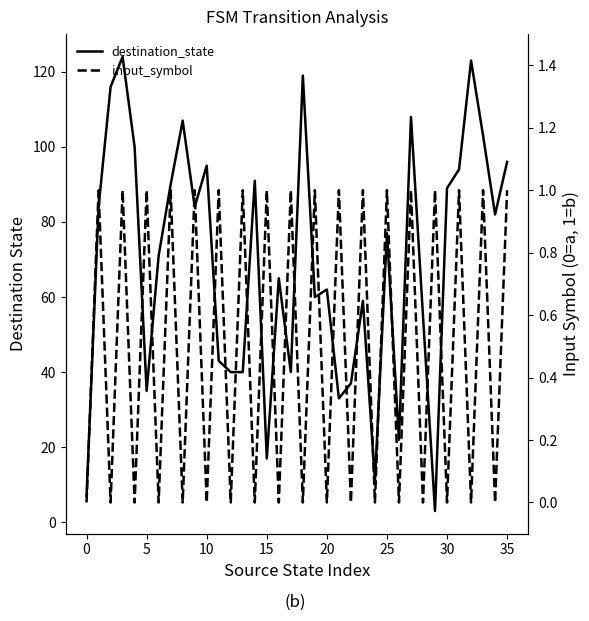

What is the difference between the destination_state values at 14 and 35?

5